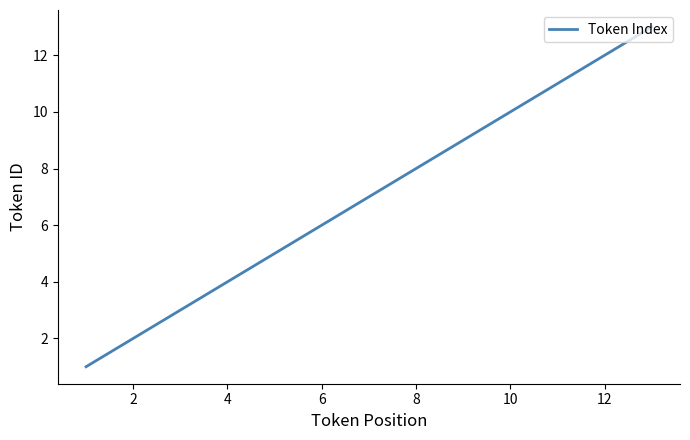

Reading right to left, transcribe all the data shown in this chart.

13	12	11	10	9	8	7	6	5	4	3	2	1